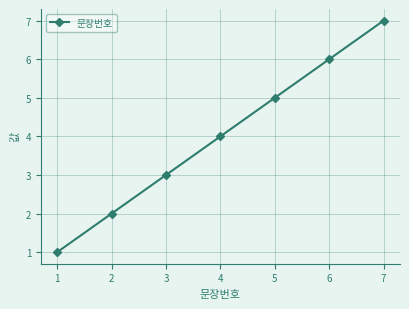

What is the difference between the second highest and second lowest values?

4